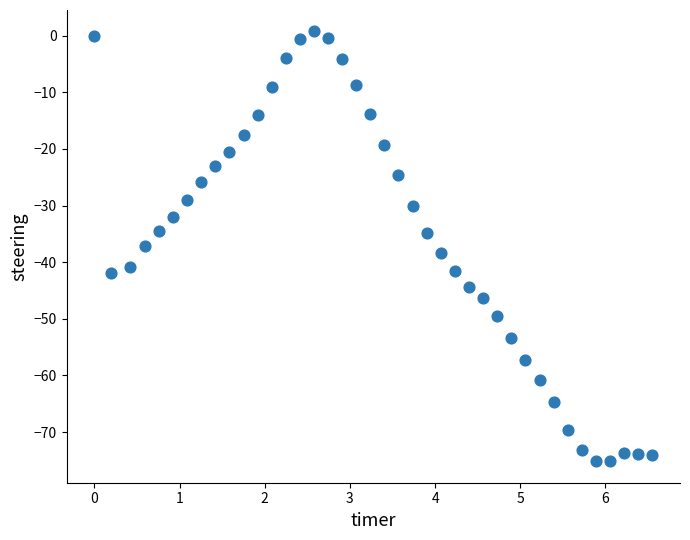

What is the range of X values (max minus min)?

6.5